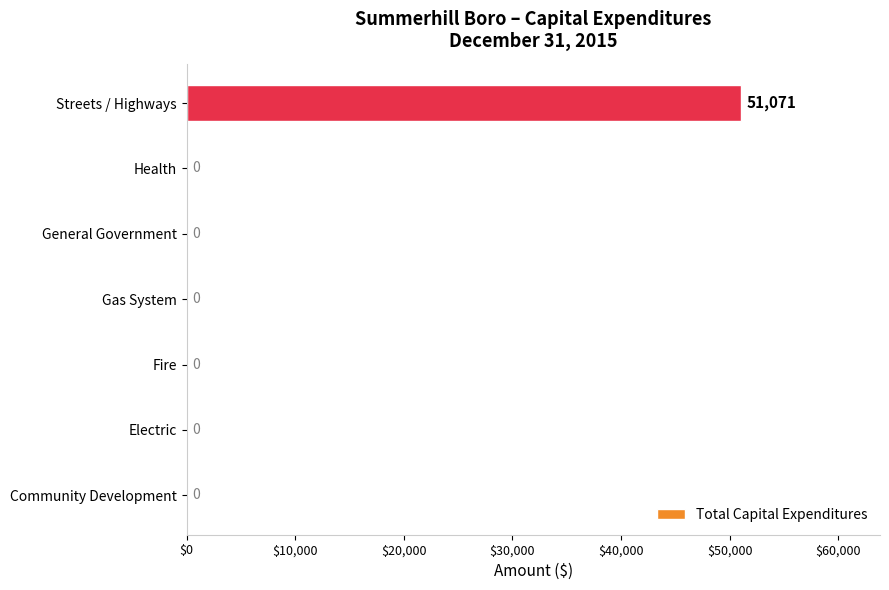

Is it true that the value at Fire is 0?

True